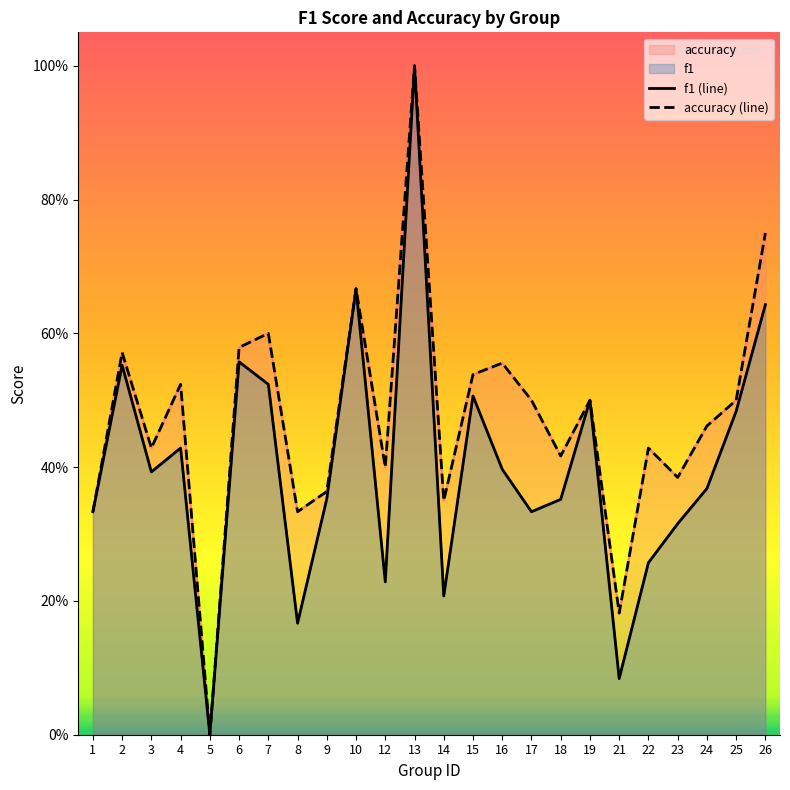

Reading right to left, extract all data points from this chart.

f1 (line): 26=0.6	25=0.5	24=0.4	23=0.3	22=0.3	21=0.1	19=0.5	18=0.4	17=0.3	16=0.4	15=0.5	14=0.2	13=1.0	12=0.2	10=0.7	9=0.4	8=0.2	7=0.5	6=0.6	5=0.0	4=0.4	3=0.4	2=0.6	1=0.3
accuracy (line): 26=0.8	25=0.5	24=0.5	23=0.4	22=0.4	21=0.2	19=0.5	18=0.4	17=0.5	16=0.6	15=0.5	14=0.3	13=1.0	12=0.4	10=0.7	9=0.4	8=0.3	7=0.6	6=0.6	5=0.0	4=0.5	3=0.4	2=0.6	1=0.3